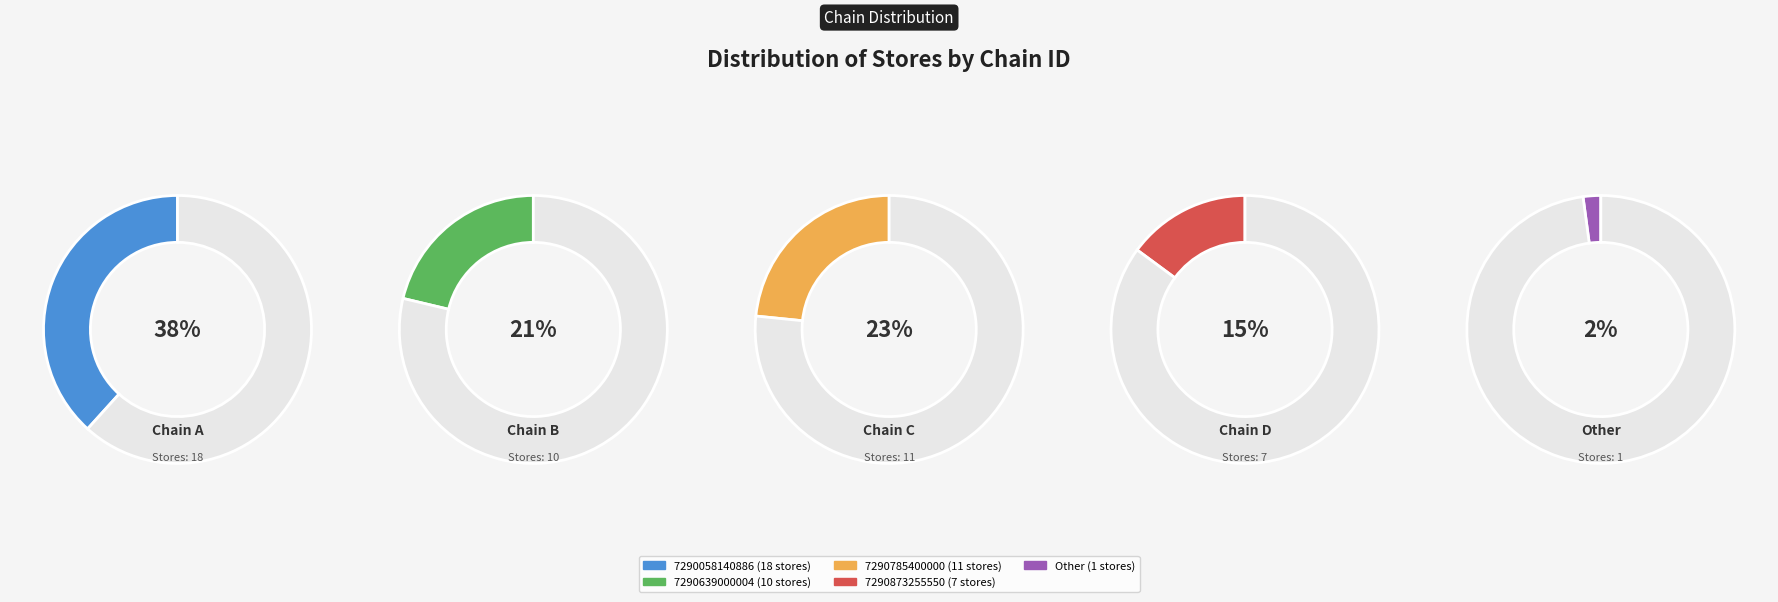

Is there a majority slice in this chart?

No